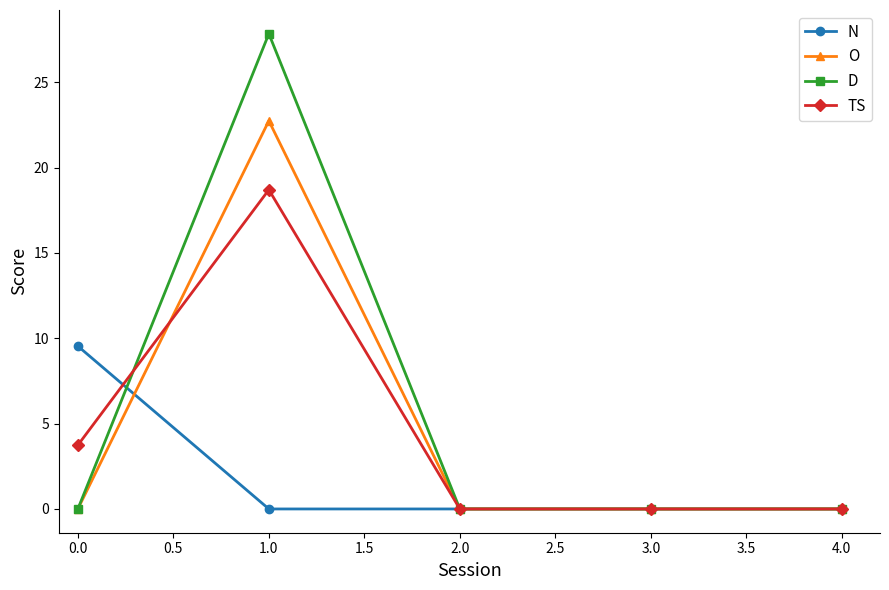

What is the value of the D point at the 2nd from the left?

27.8